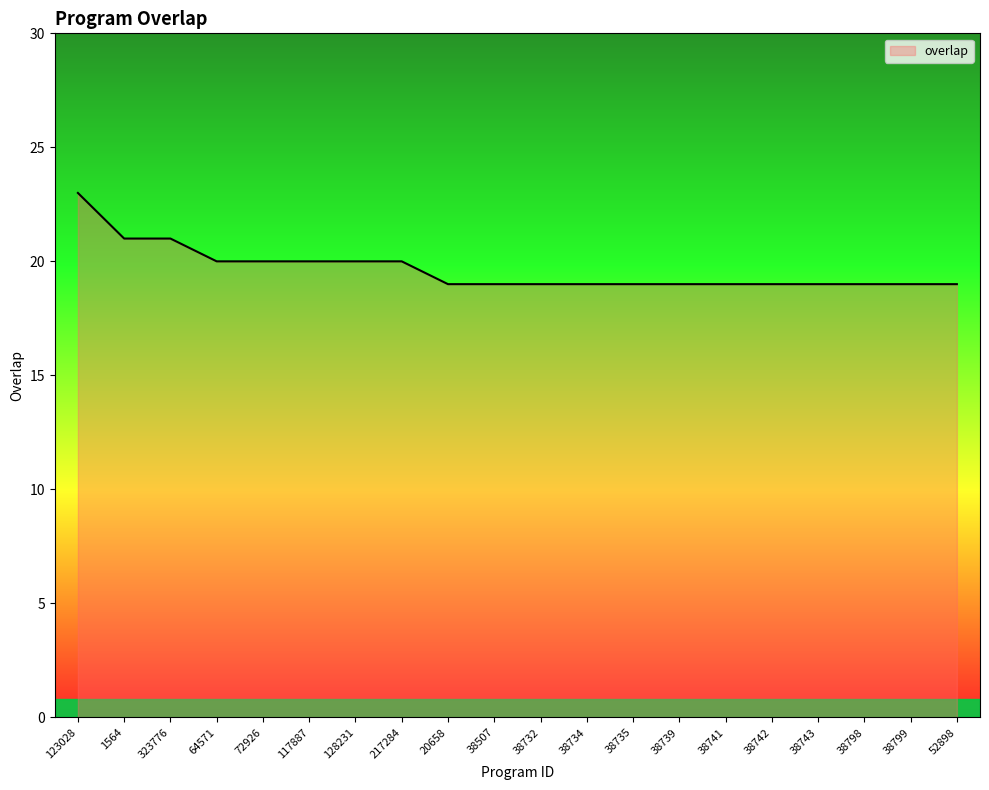

What position from the left is 217284?

8